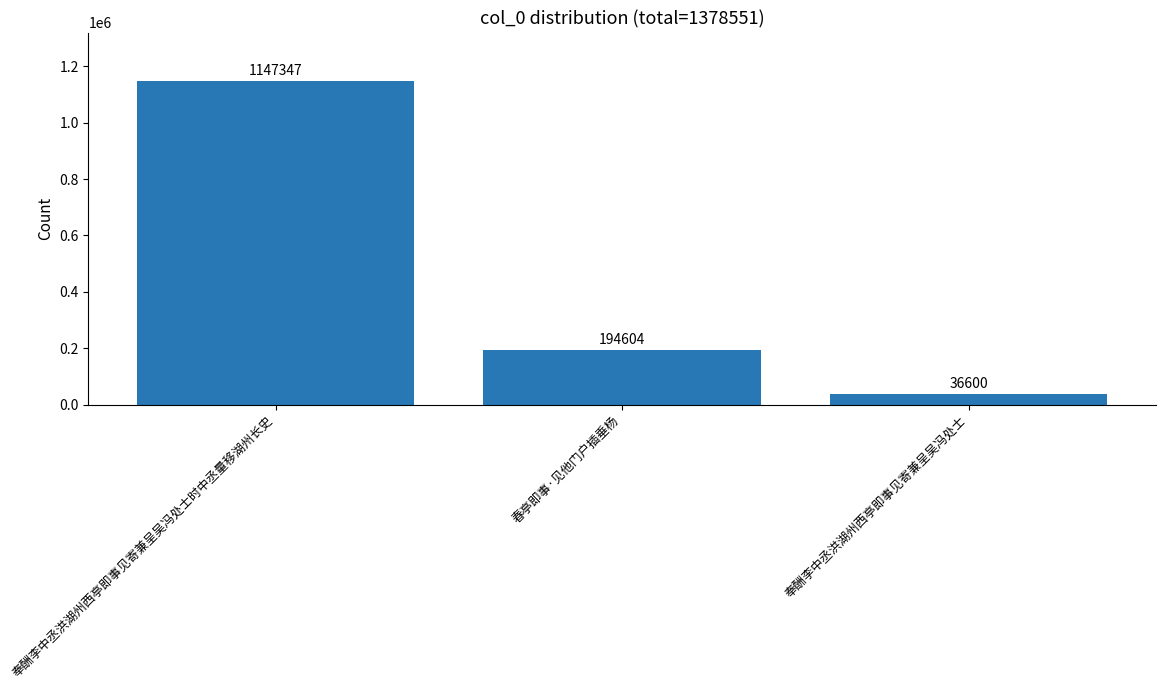

What is the value of the 2nd bar from the left?

194604